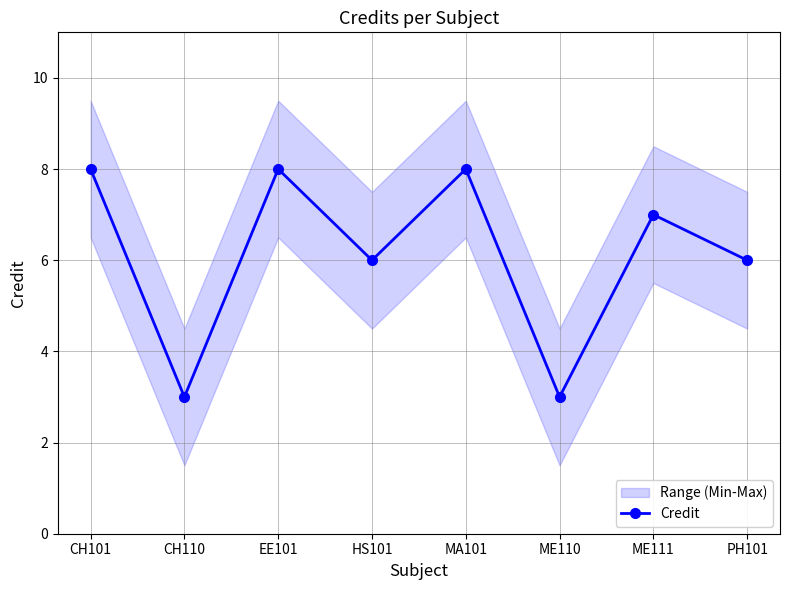

The value at ME111 is 7. True or false?

True